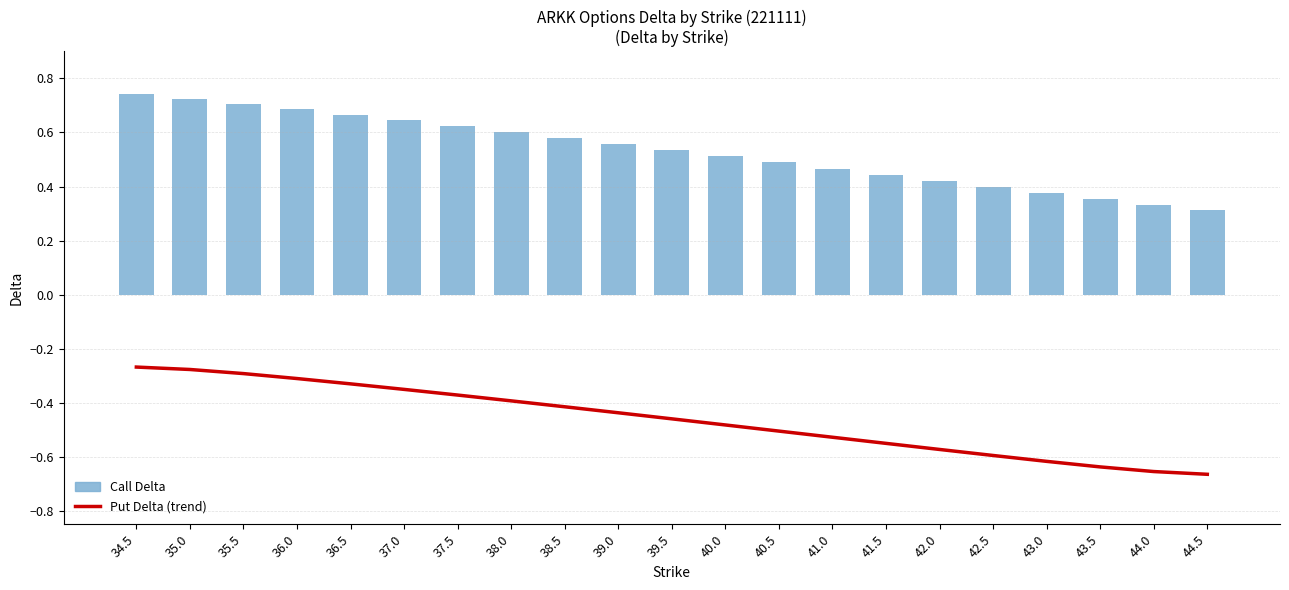

Which series has the largest range (max minus min)?

Call Delta